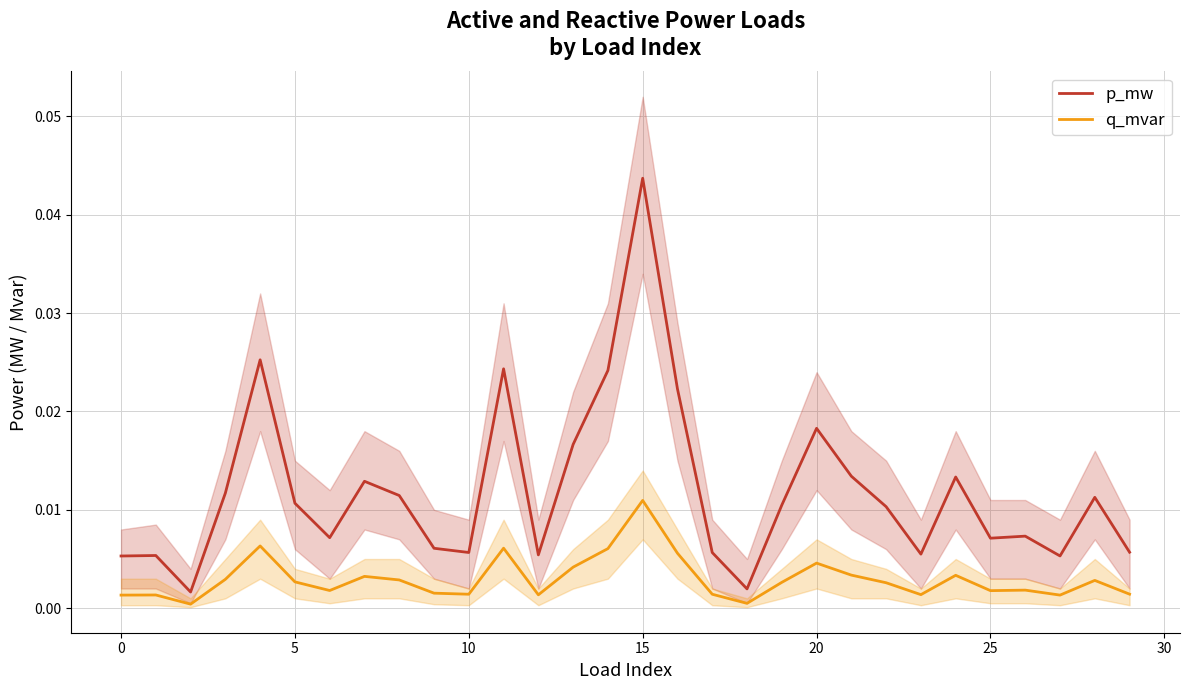

True or false: p_mw and q_mvar intersect in this chart.

False